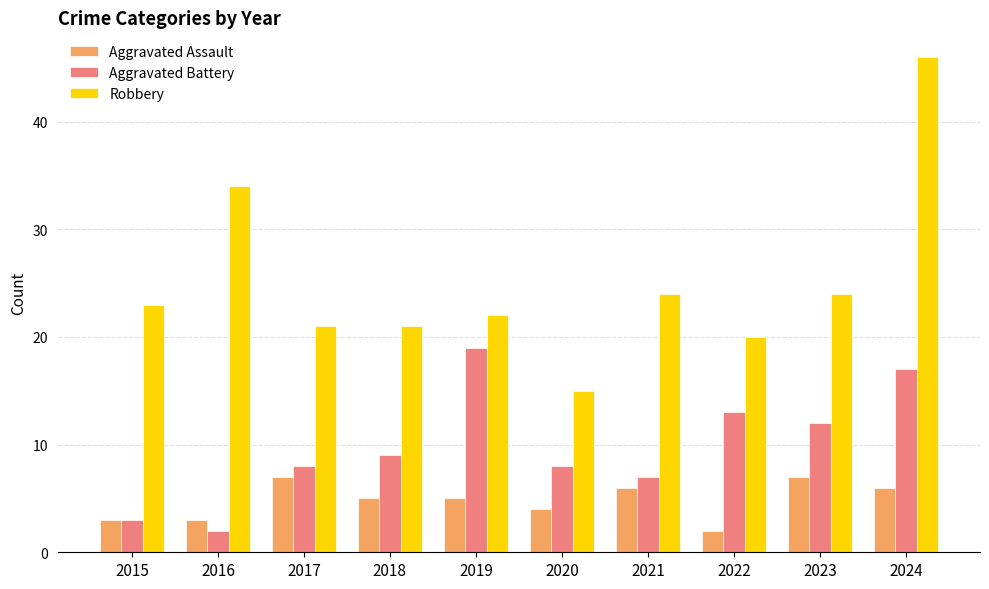

The Aggravated Assault series shows 7 at 2017. True or false?

True